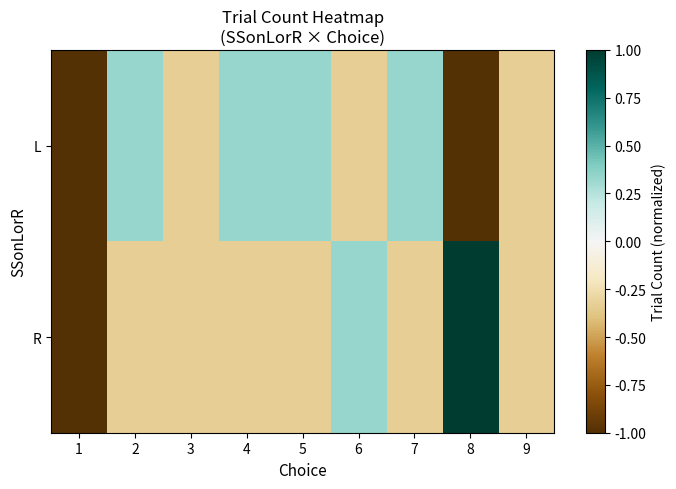

Which series has the widest spread of values?

R